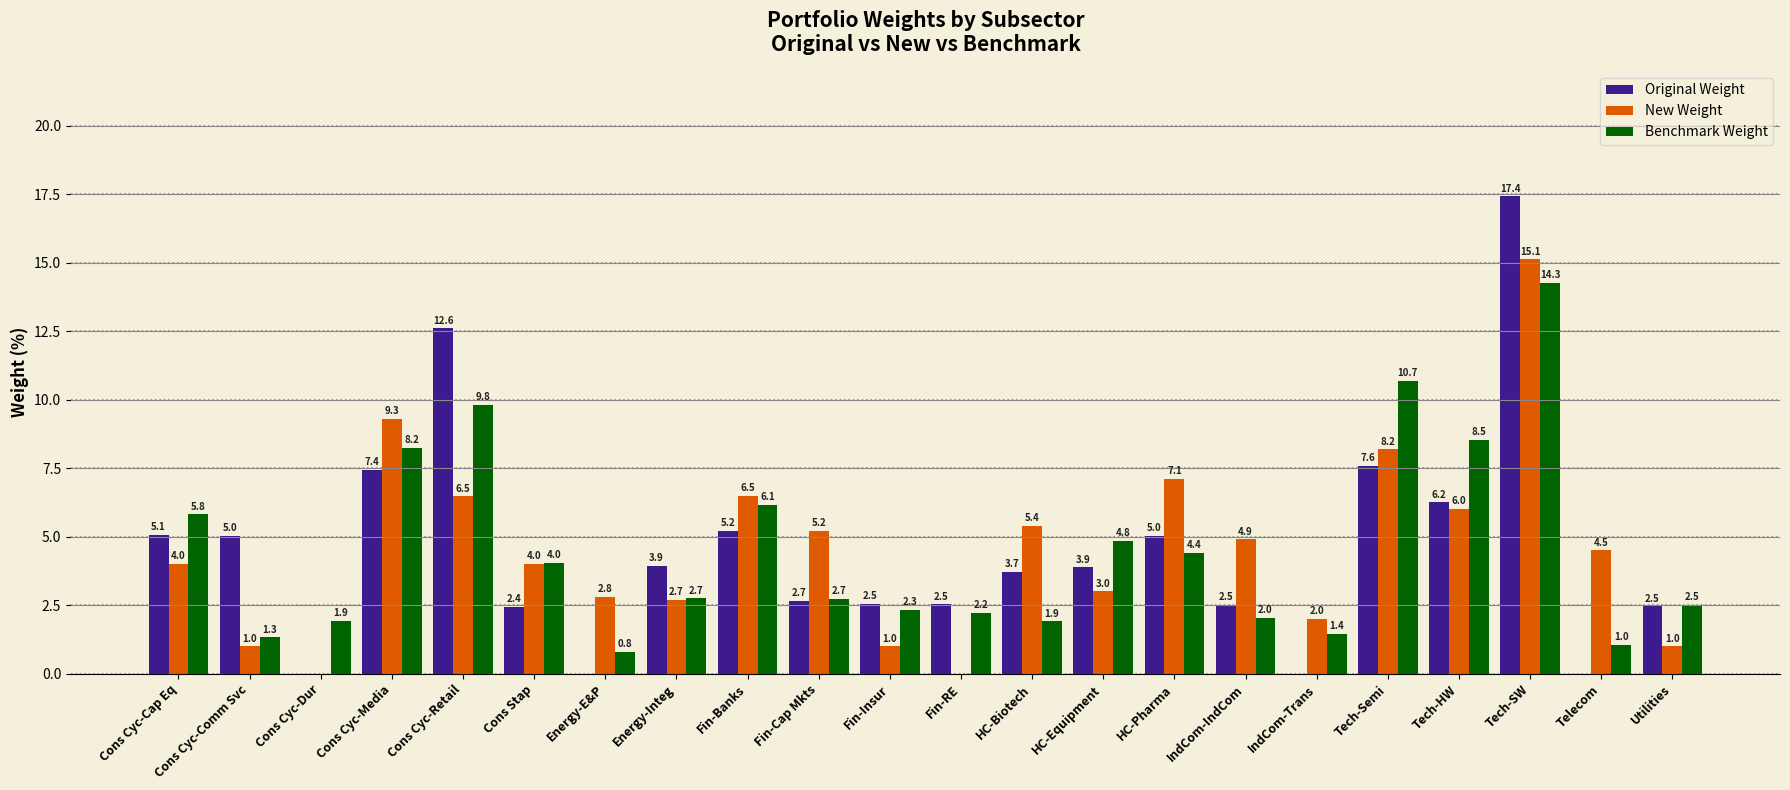

How many categories are shown in the chart?

22